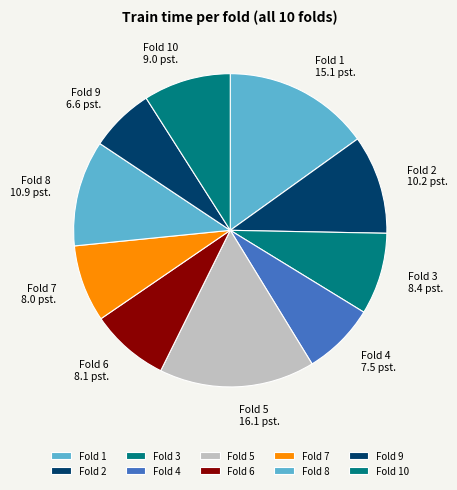

Do Fold 6 and Fold 9 together represent more than half of the pie?

No